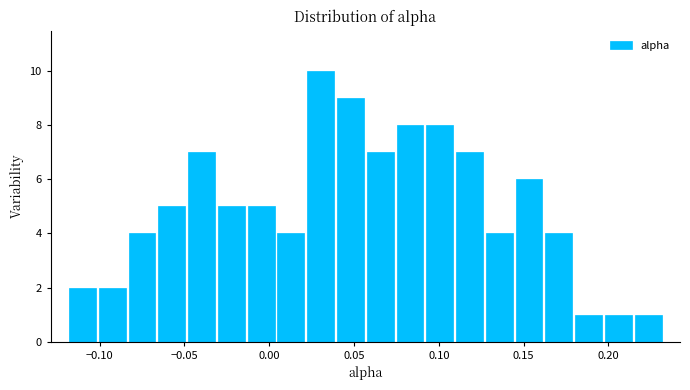

Read against the x-axis, roughly where is the centre of the tallest bar?

0.030